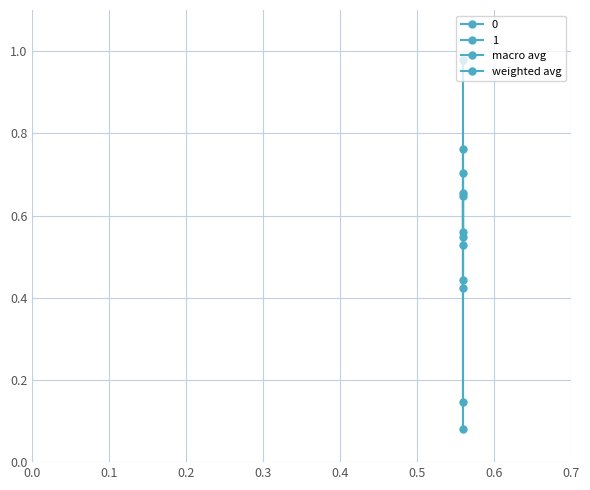

What is the sum of all macro avg values?

1.6